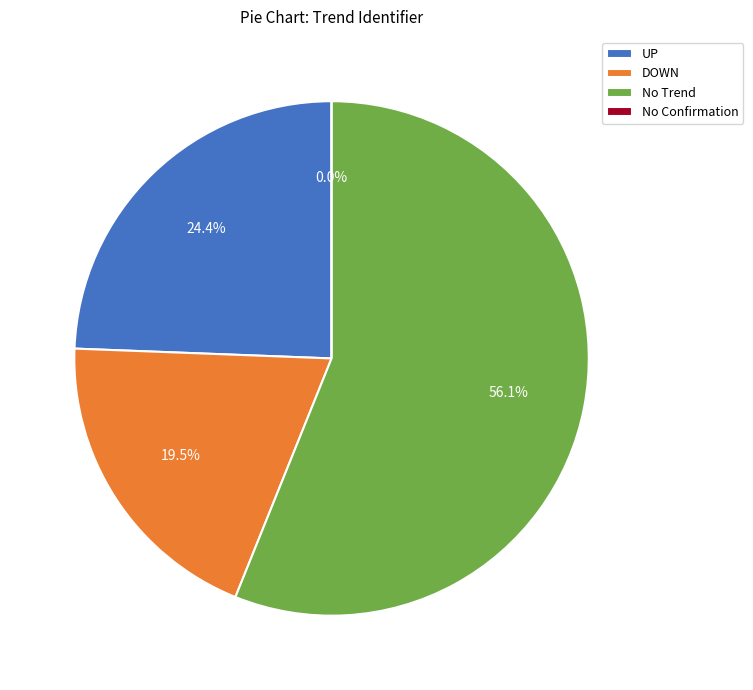

Is it true that No Trend is 35% of the pie?

False